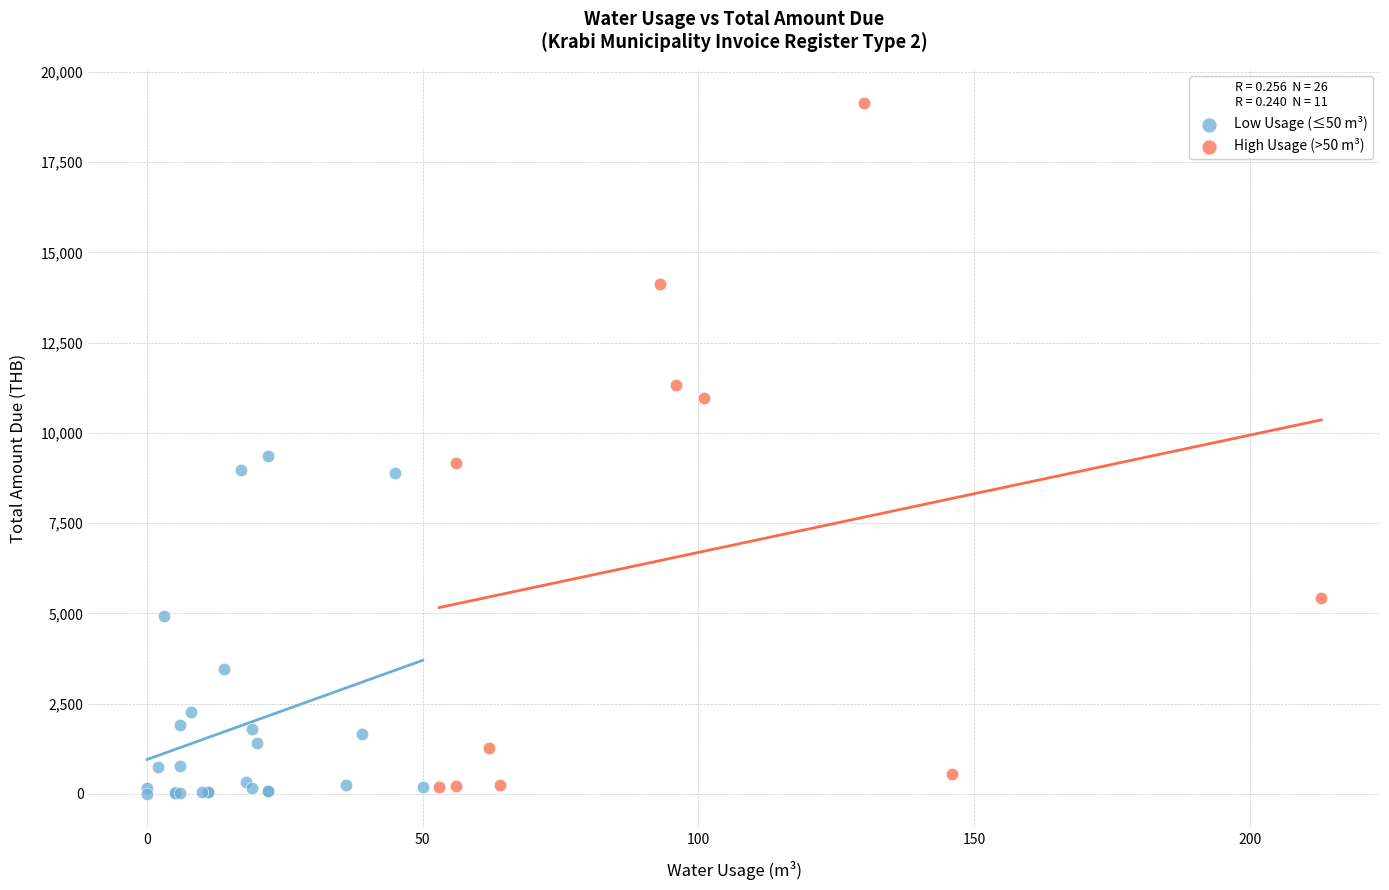

Which series contains the lowest Y value?

Low Usage (≤50 m³)